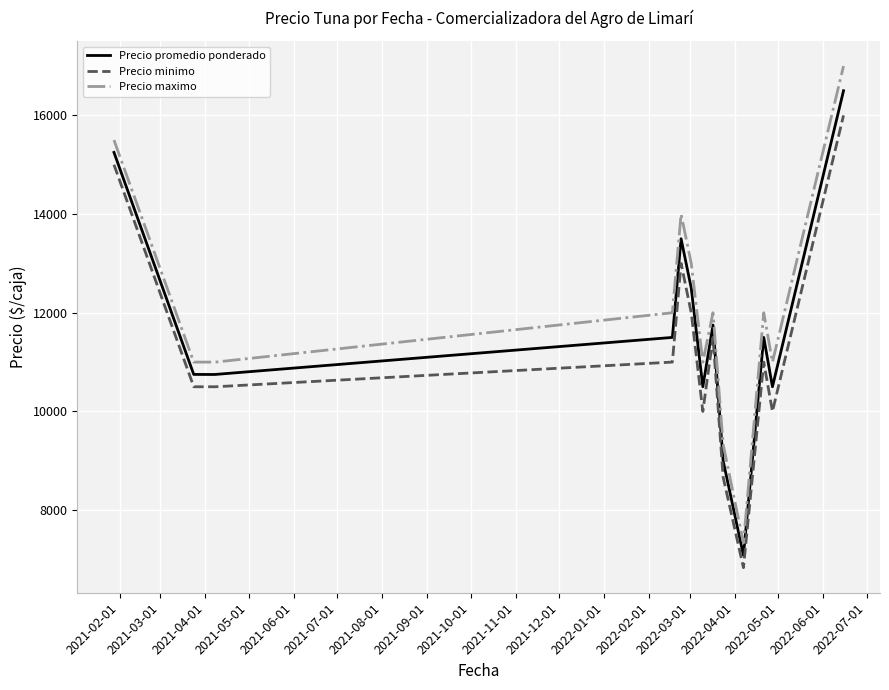

What are all the series names shown in the legend?

Precio promedio ponderado, Precio minimo, Precio maximo